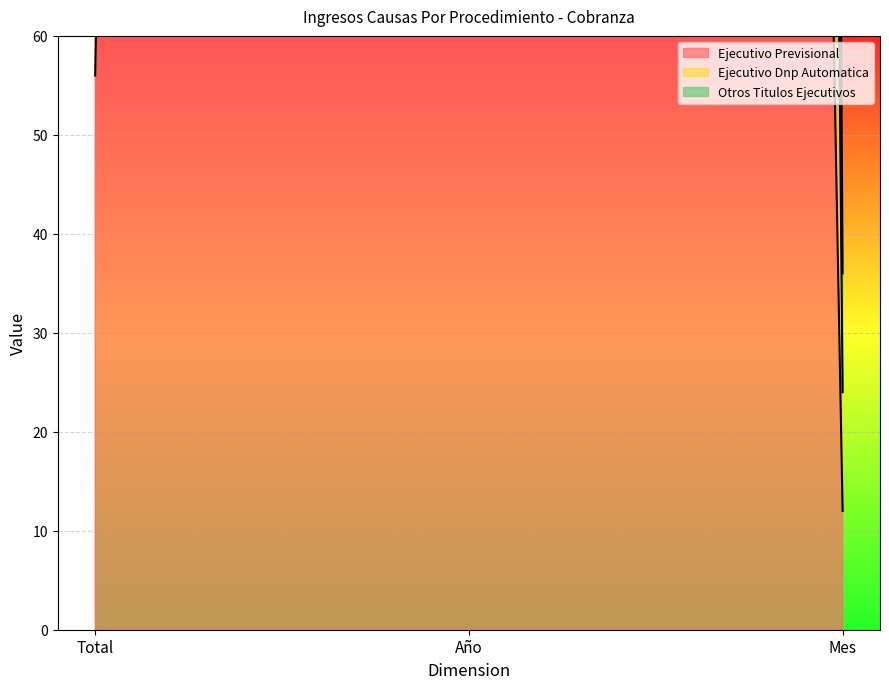

Which has a higher value, Total or Mes?

Total